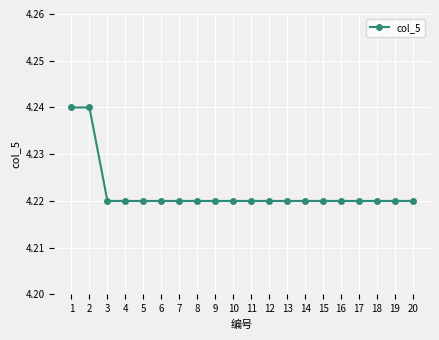

Is it true that the value at 17 is 7.4?

False